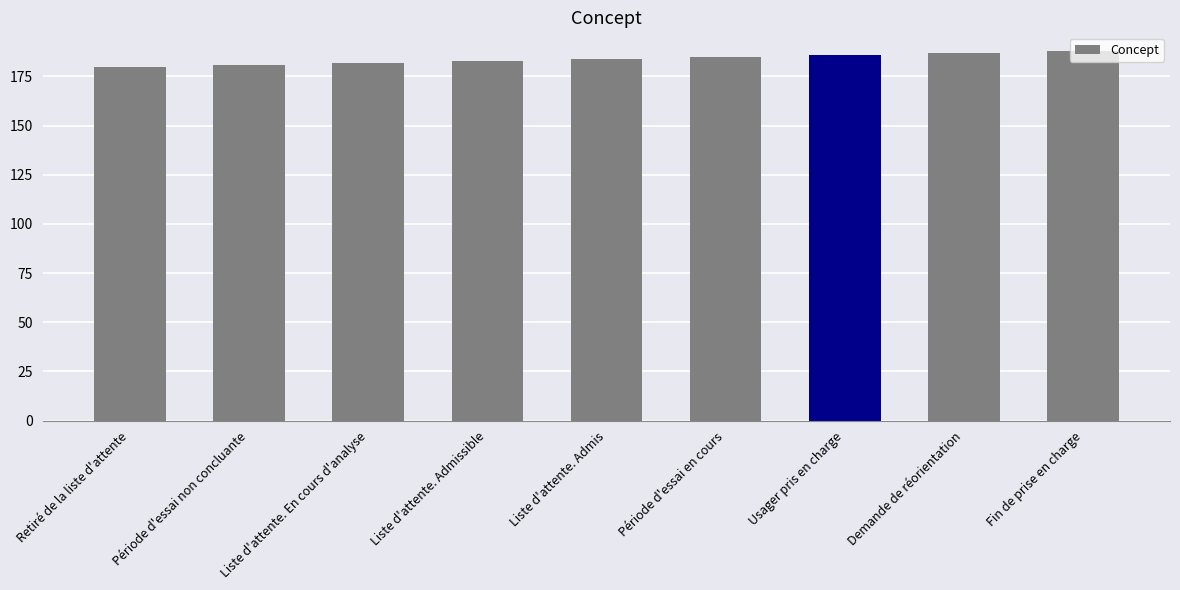

How many values are below 184?

4